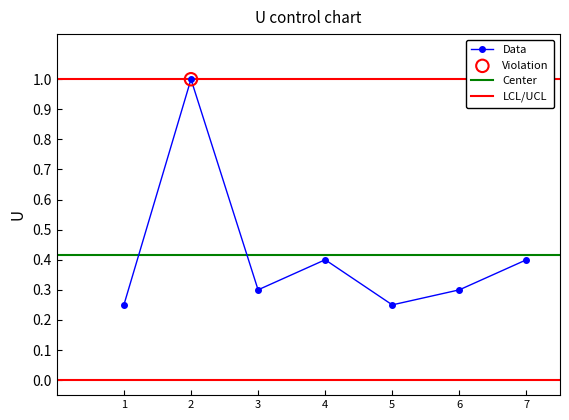

In Data, how many points are lower than both neighbors (excluding endpoints)?

2